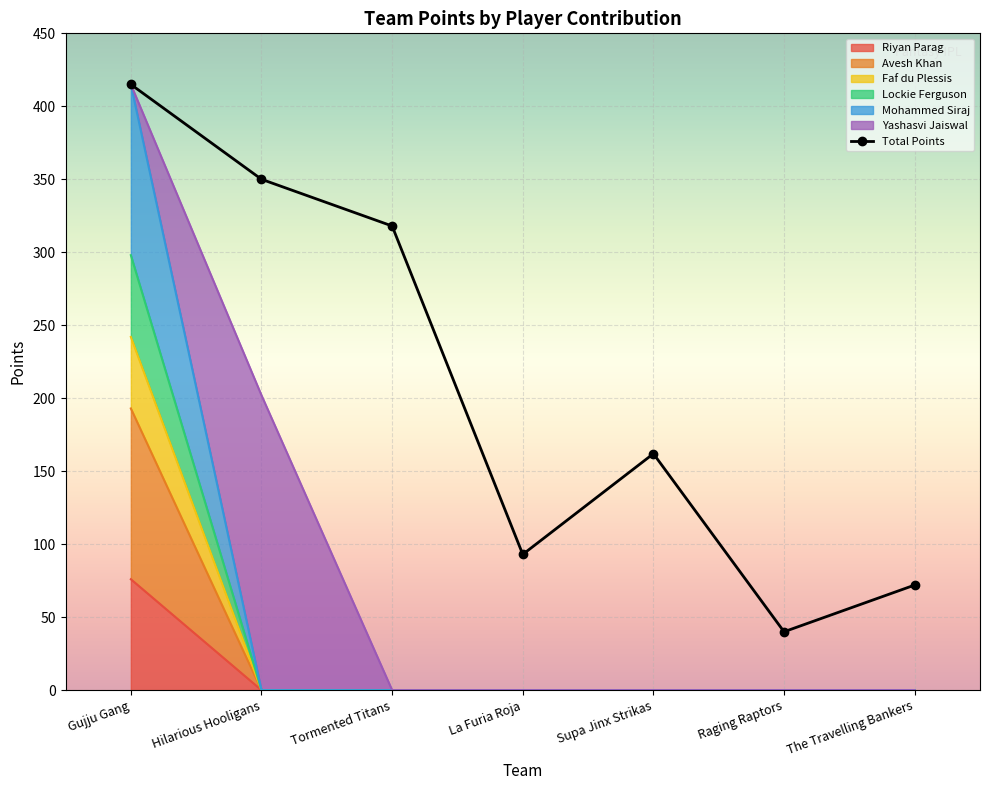

How many values in the Riyan Parag series exceed 0?

1